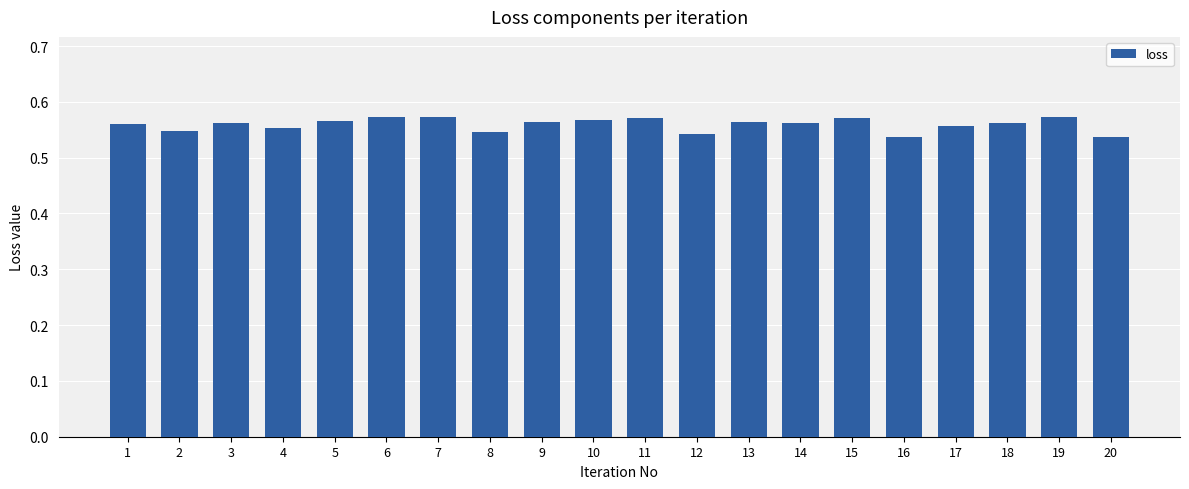

How many values are between 0 and 1?

20